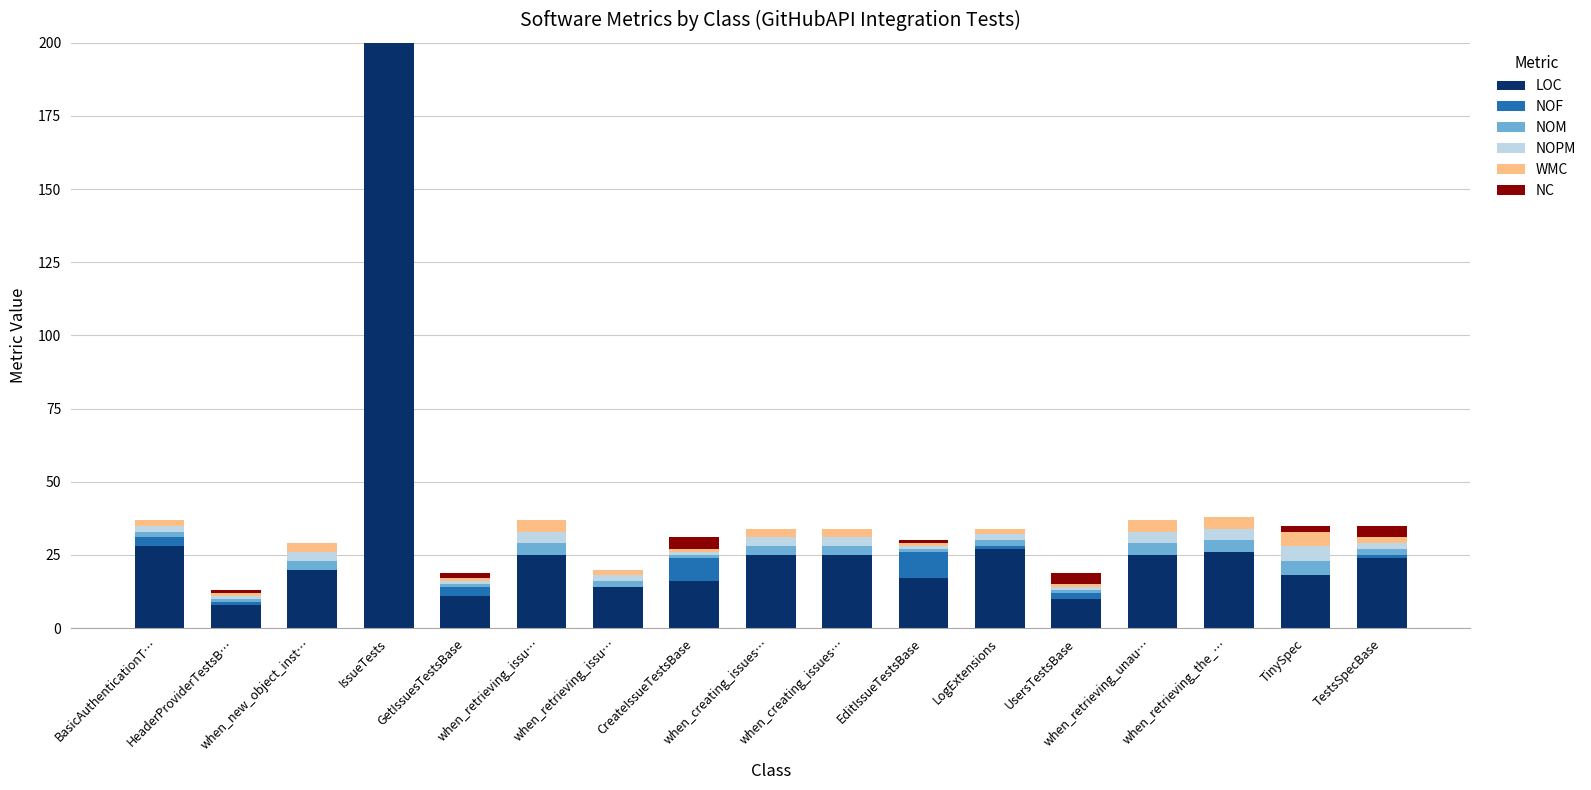

The NOF series shows 0 at when_creating_issues…. True or false?

True